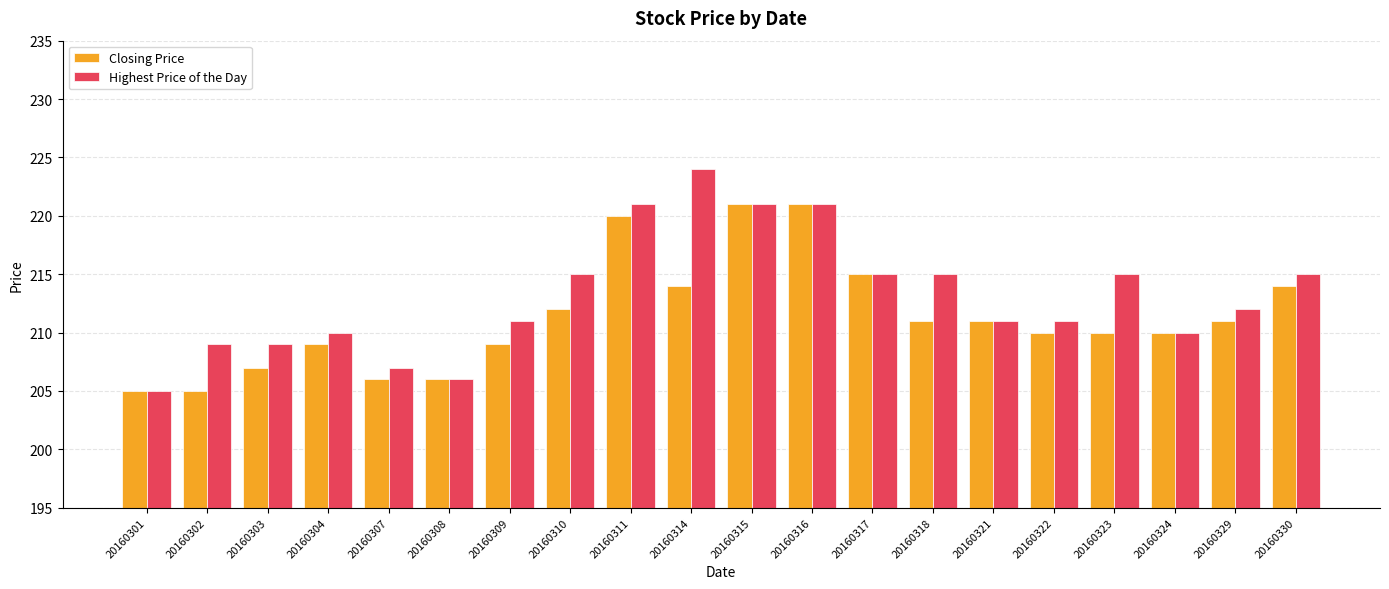

Which series has the widest spread of values?

Highest Price of the Day